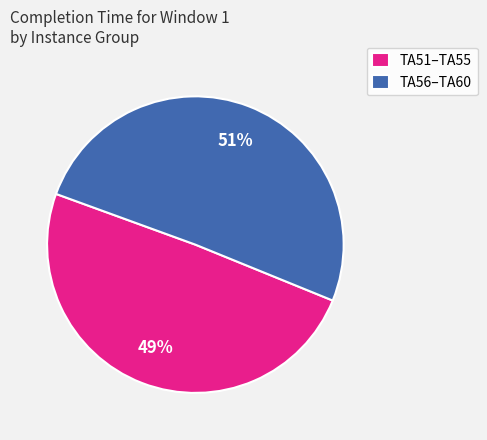

Combined, do TA51–TA55 and TA56–TA60 account for over 50%?

Yes